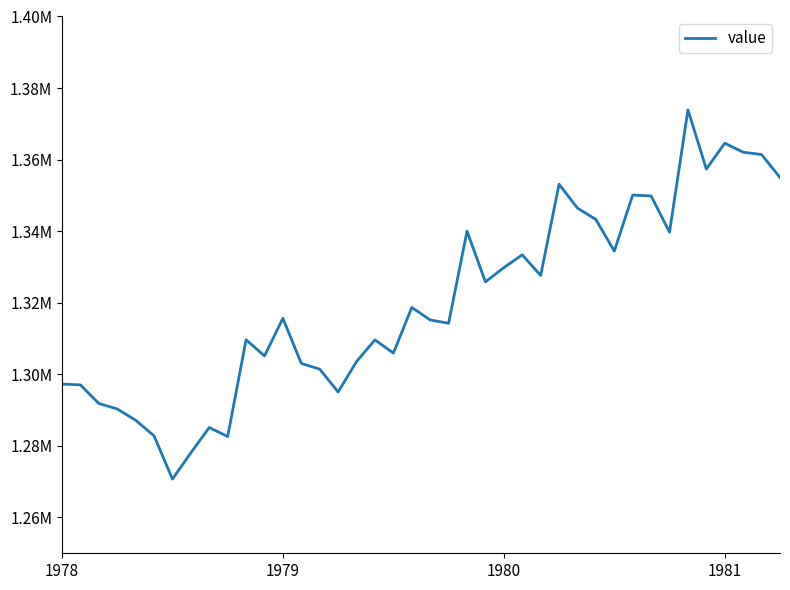

Is this an area chart (filled region under the line)?

No